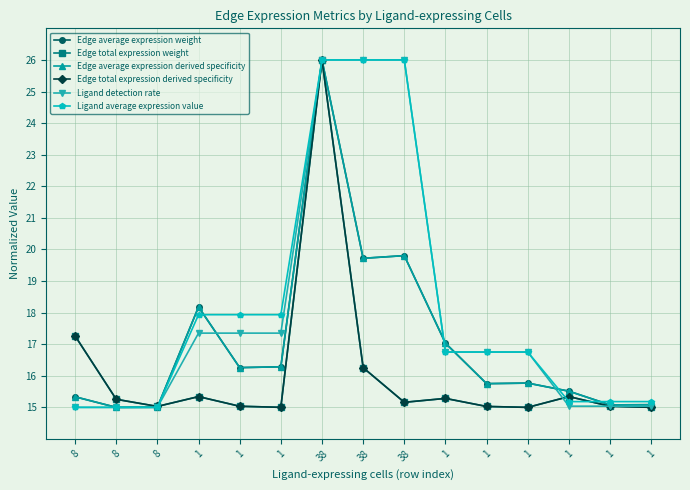

What are all the series names shown in the legend?

Edge average expression weight, Edge total expression weight, Edge average expression derived specificity, Edge total expression derived specificity, Ligand detection rate, Ligand average expression value